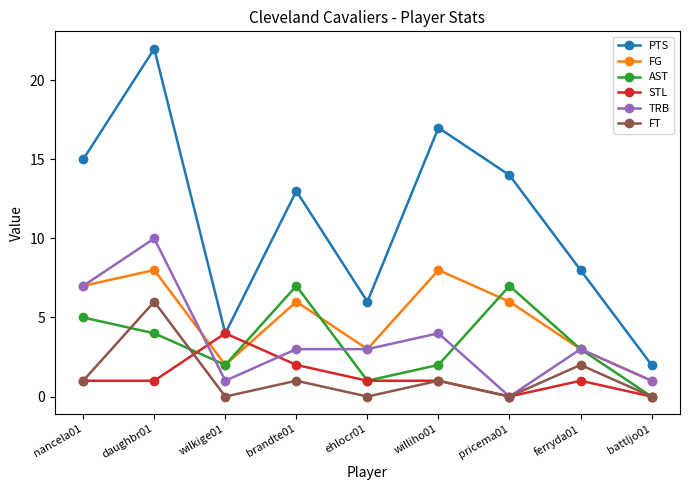

What is the label of the 9th point from the right?

nancela01